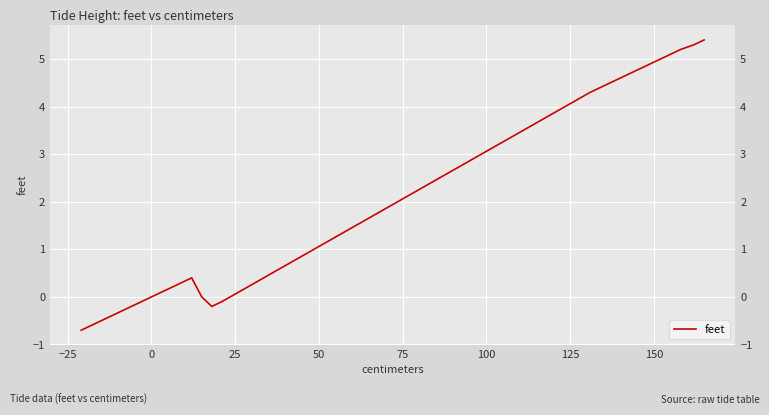

How many data points does each series have?

37